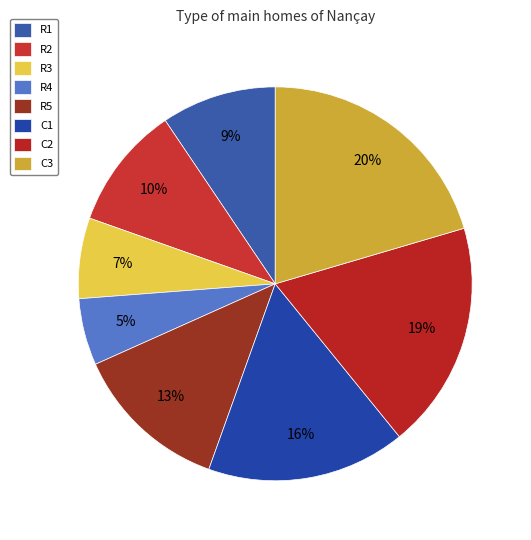

How many segments does this pie chart have?

8